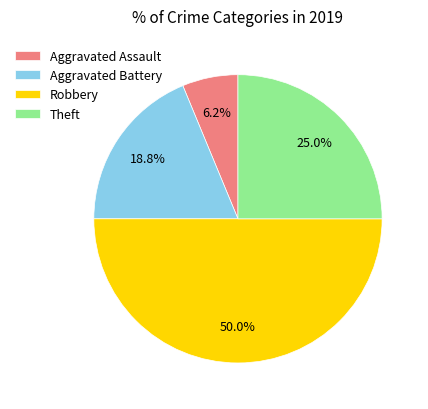

Rank the categories by value from lowest to highest.

Aggravated Assault, Aggravated Battery, Theft, Robbery